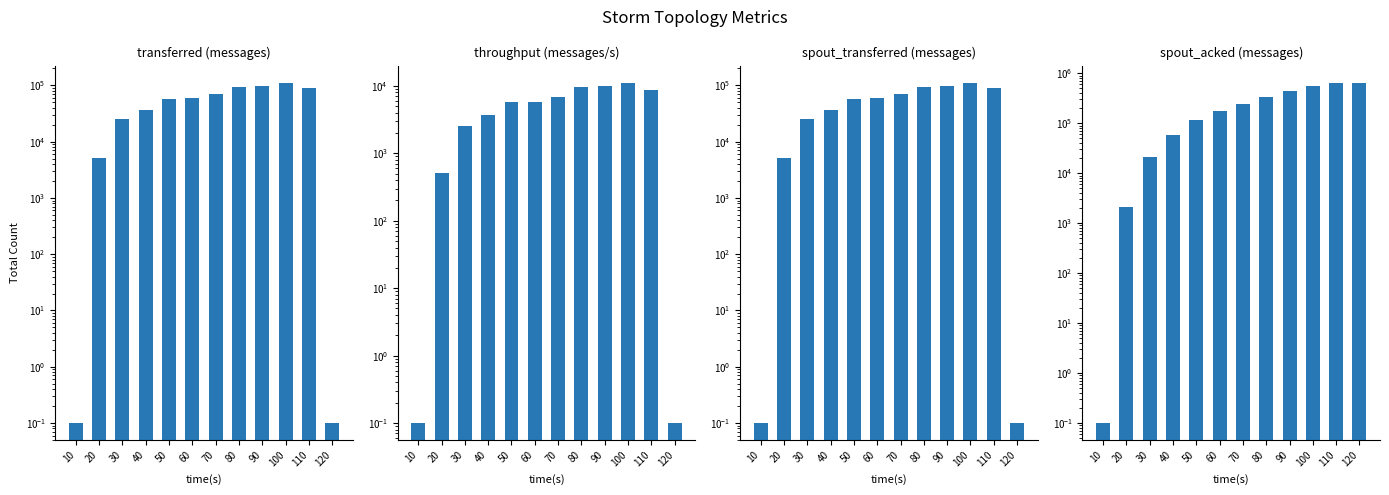

The transferred (messages) series shows 22295.3 at 110. True or false?

False